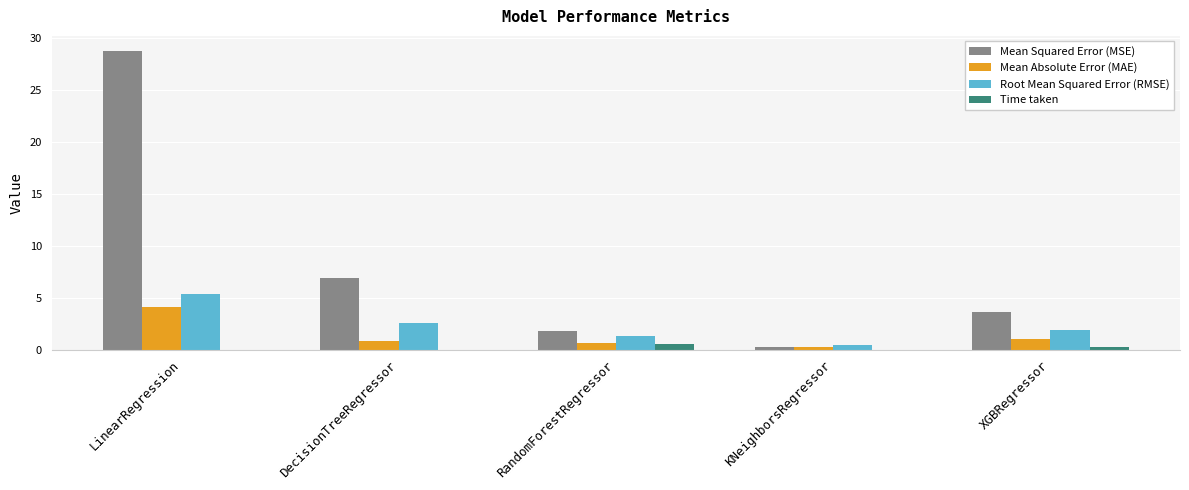

Is it true that Mean Absolute Error (MAE) equals 0.3 at KNeighborsRegressor?

True